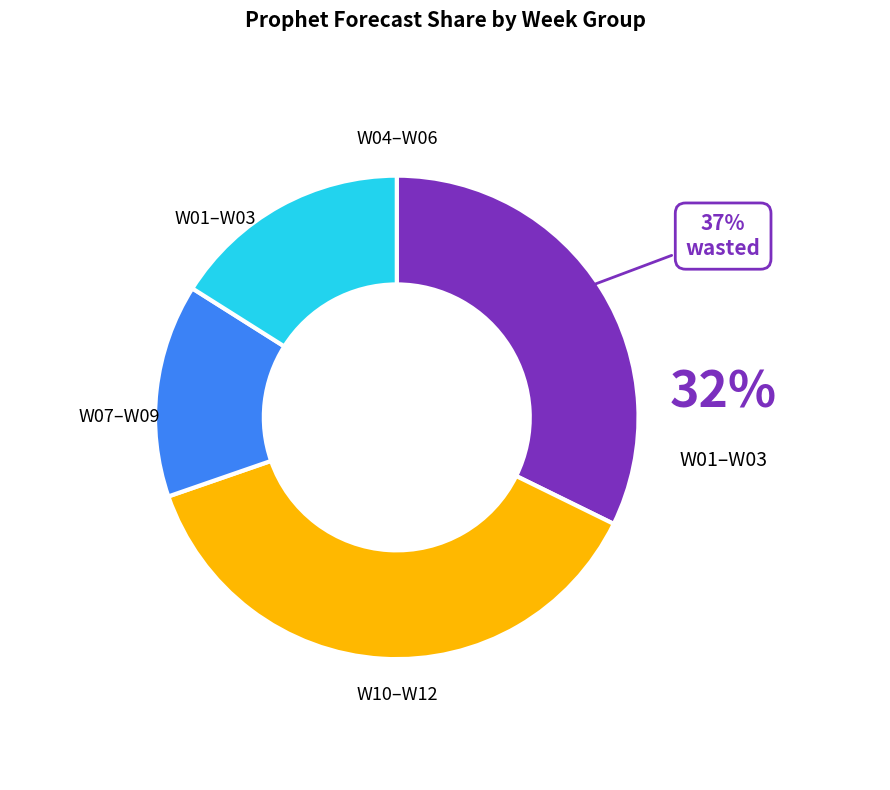

Does W01 account for over 50% of the chart?

No